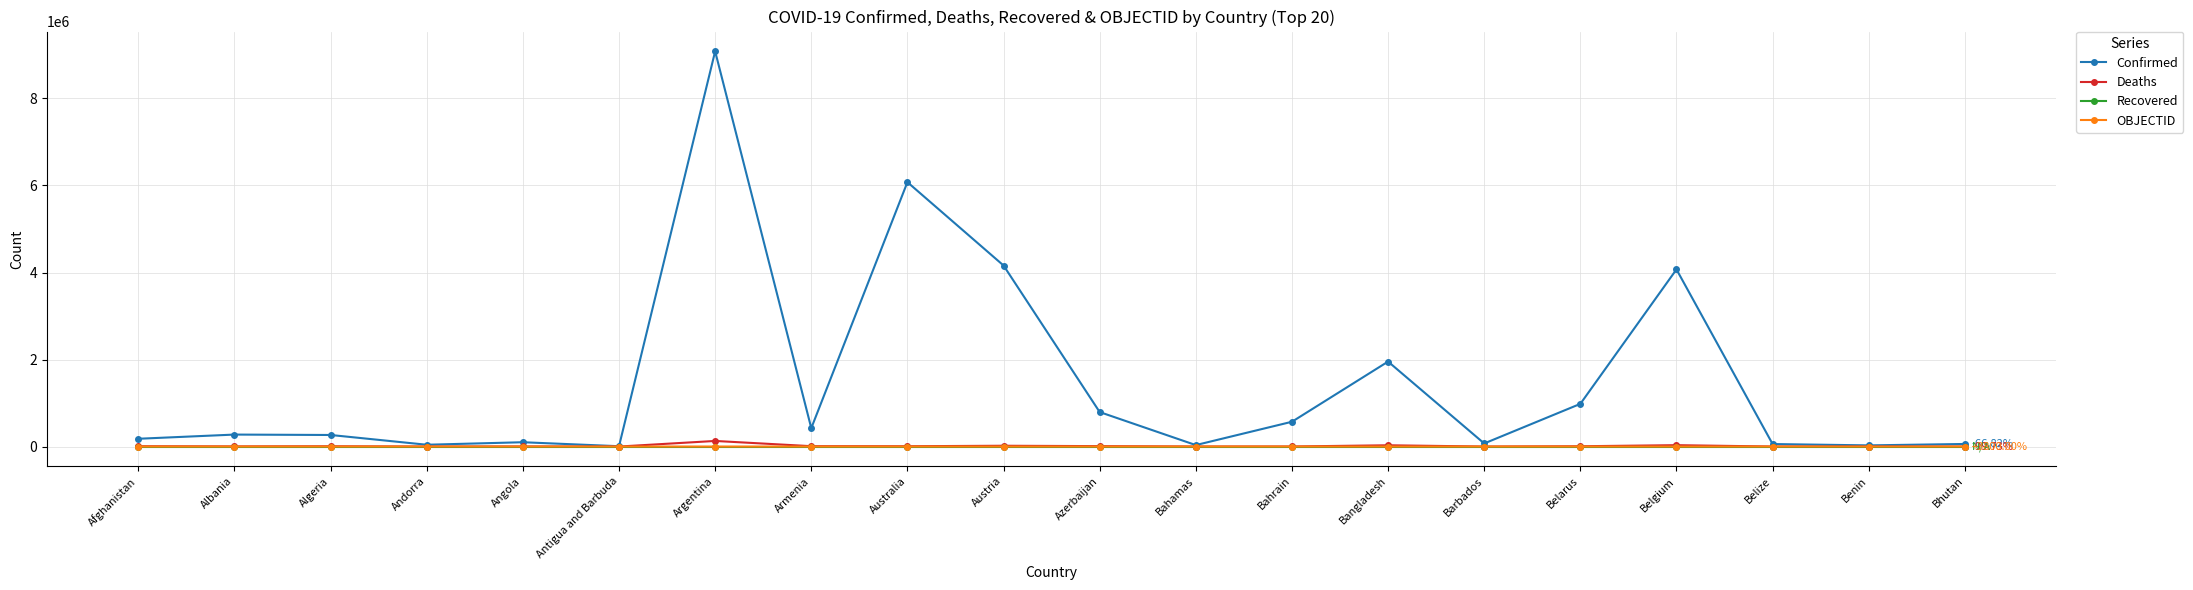

Is this an area chart (filled region under the line)?

No